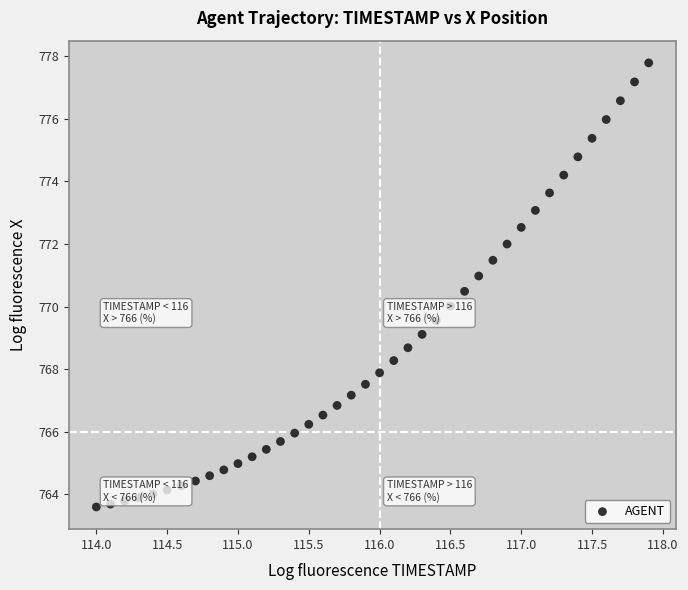

What is the range of X values (max minus min)?

3.9